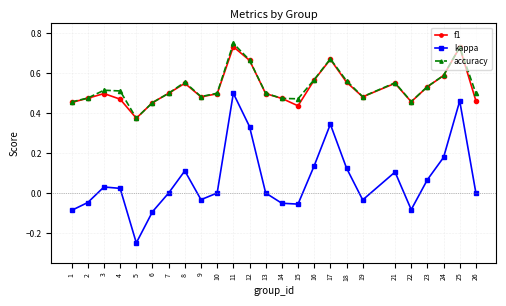

What is the total value across all series at 17?

1.7